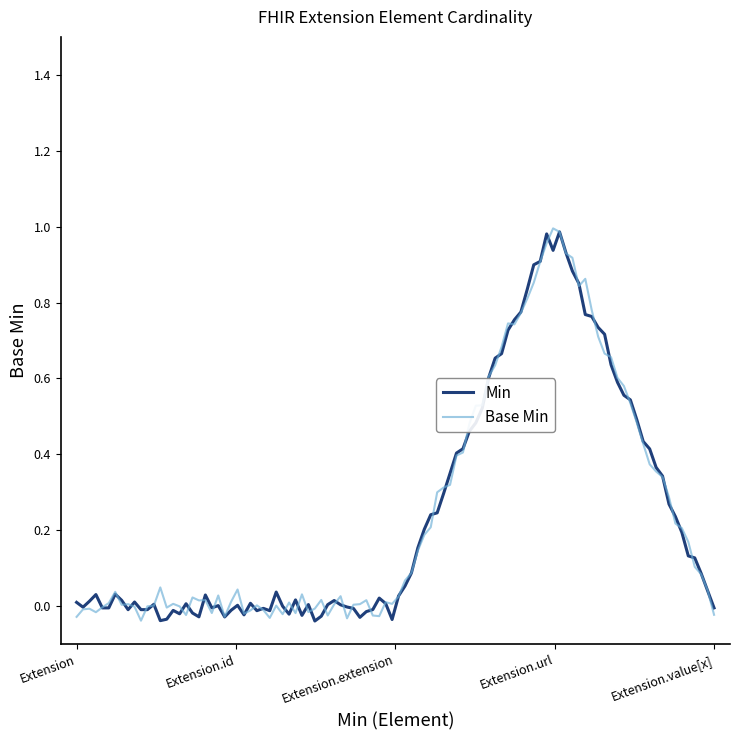

Does the chart display data point markers on the line(s)?

No